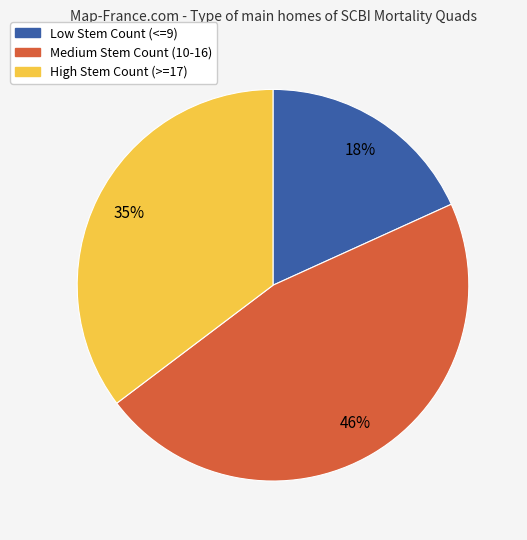

Is there a majority slice in this chart?

No